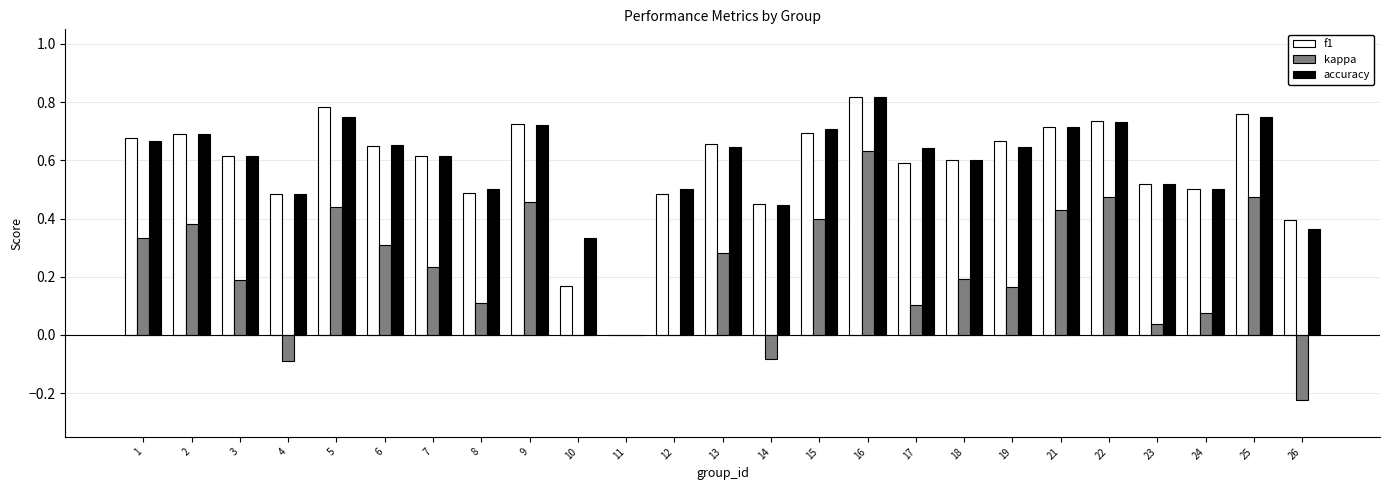

How many distinct data groups are displayed?

3